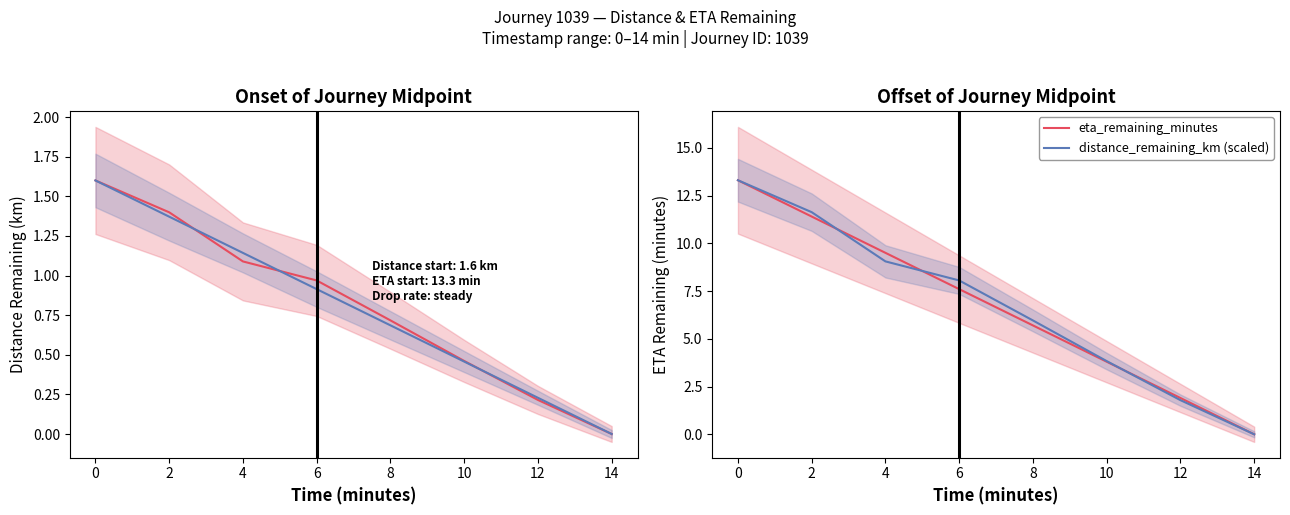

The distance_remaining_km (scaled) series shows 20.4 at 2. True or false?

False